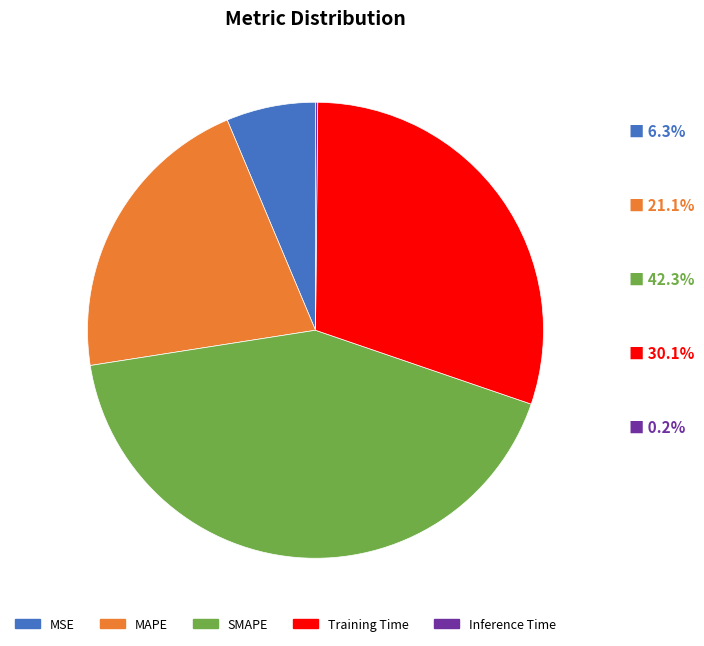

Does MAPE account for over 50% of the chart?

No